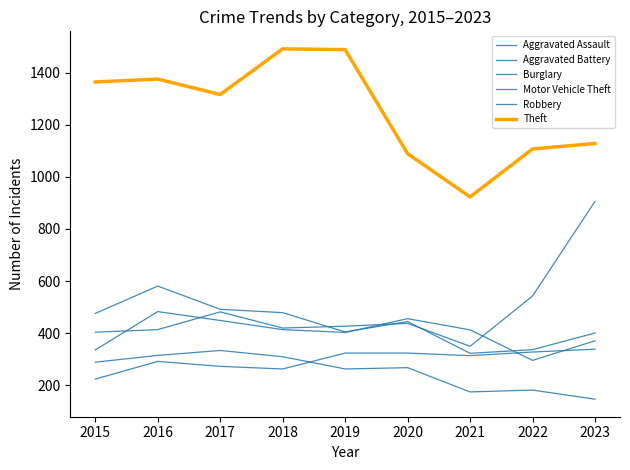

Does the chart have visible grid lines?

No